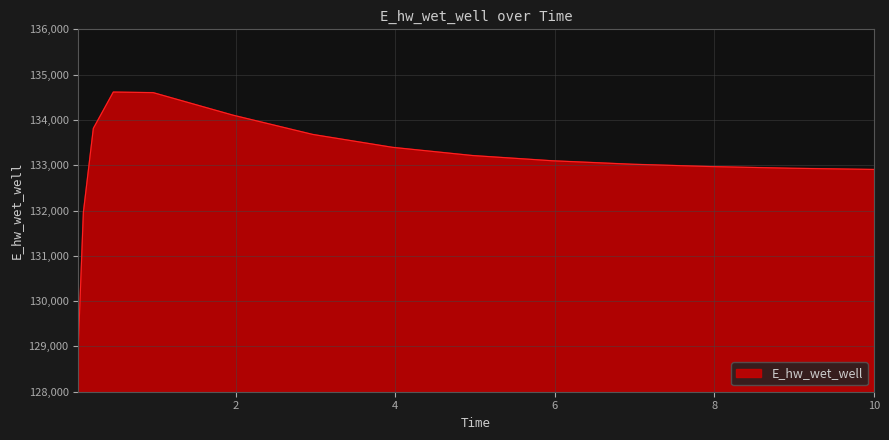

What is the maximum value shown in the chart?

134615.2